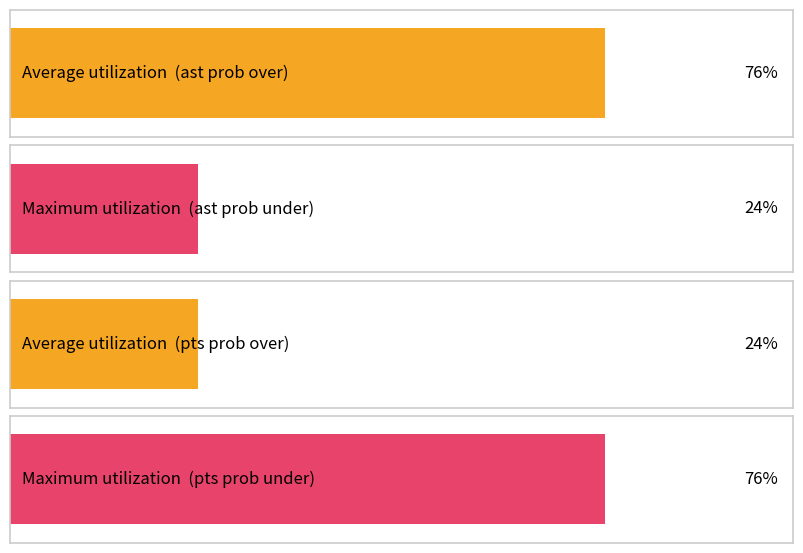

Does the chart contain any negative values?

No